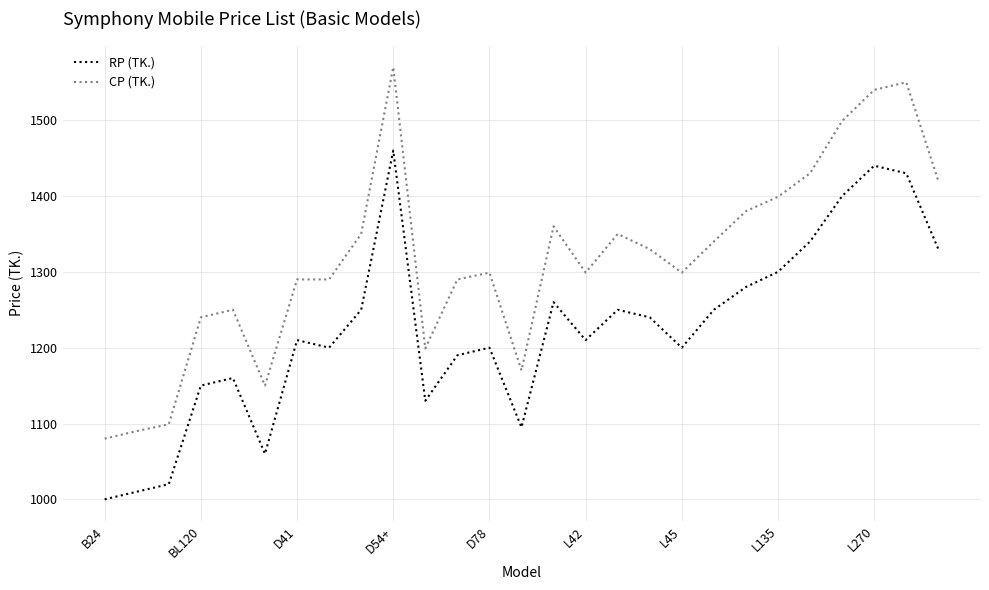

Rank the series by their maximum value, from lowest to highest.

RP (TK.), CP (TK.)